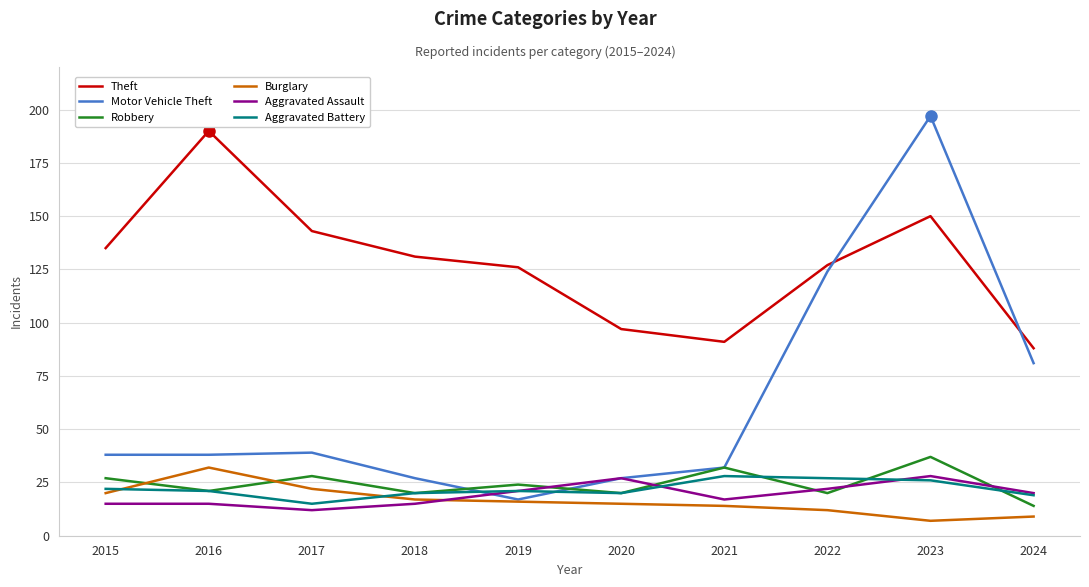

What is the difference between the maximum and minimum values in the Theft series?

102